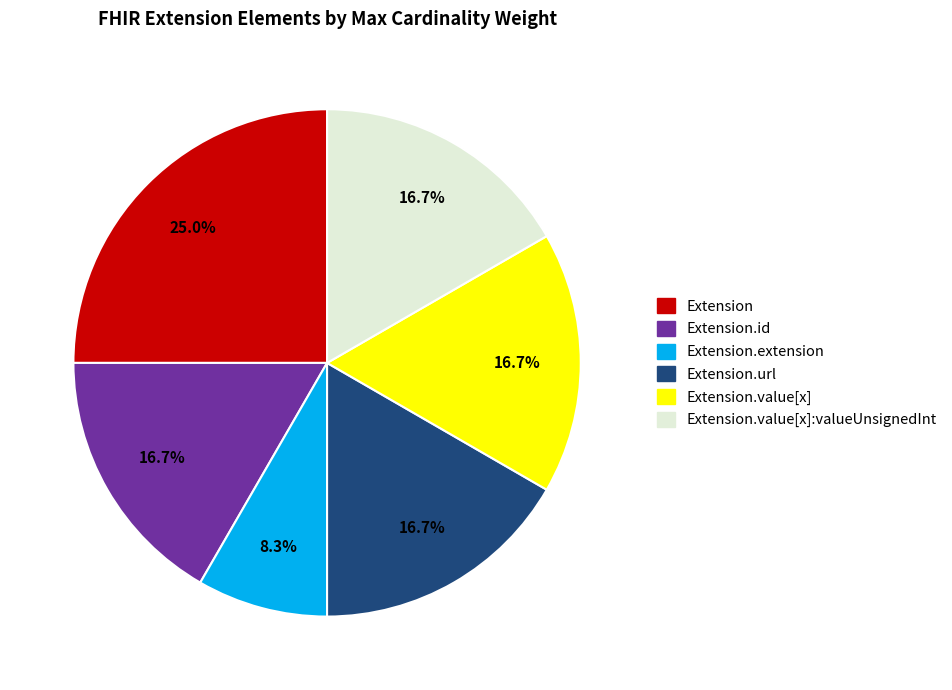

Is there any slice that represents more than half of the pie?

No